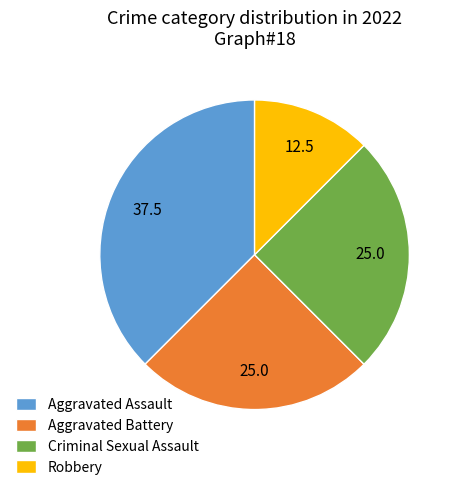

Does Robbery account for over 50% of the chart?

No